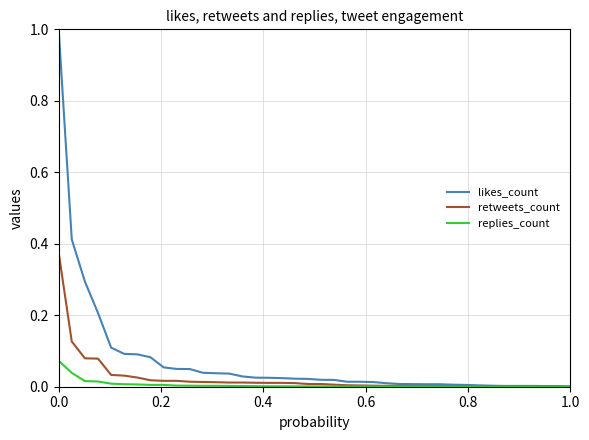

Which series has the widest spread of values?

likes_count